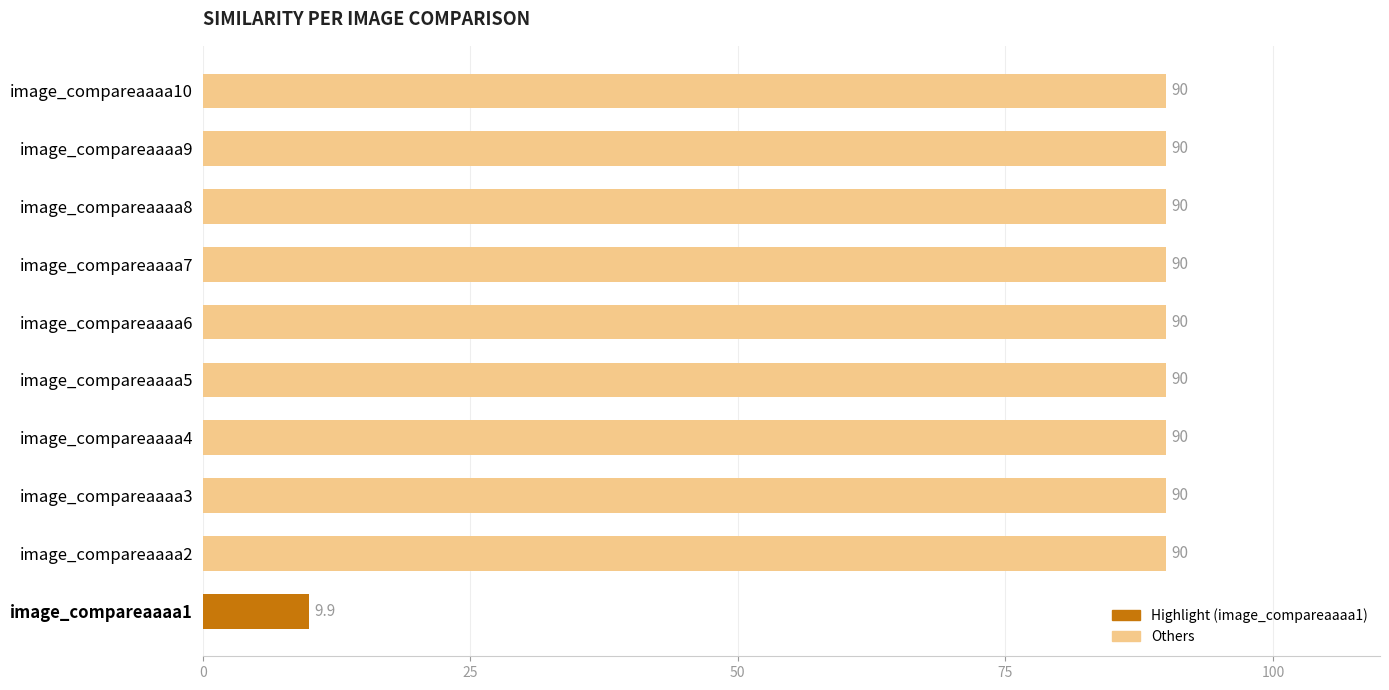

Is it true that the value at image_compareaaaa4 is 90.0?

True